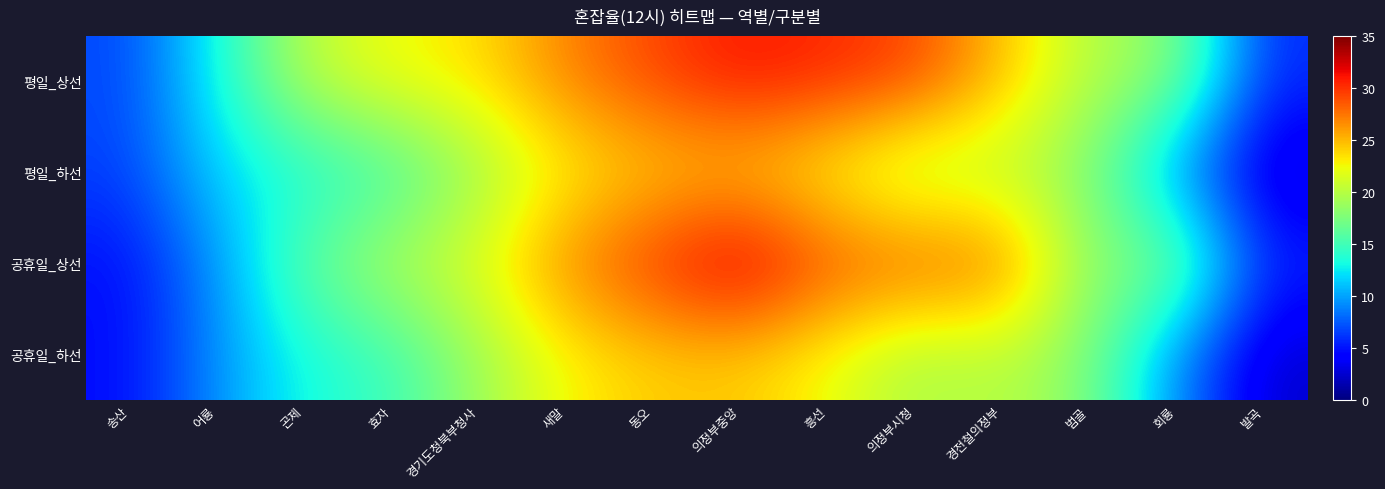

How many categories are shown in the chart?

14